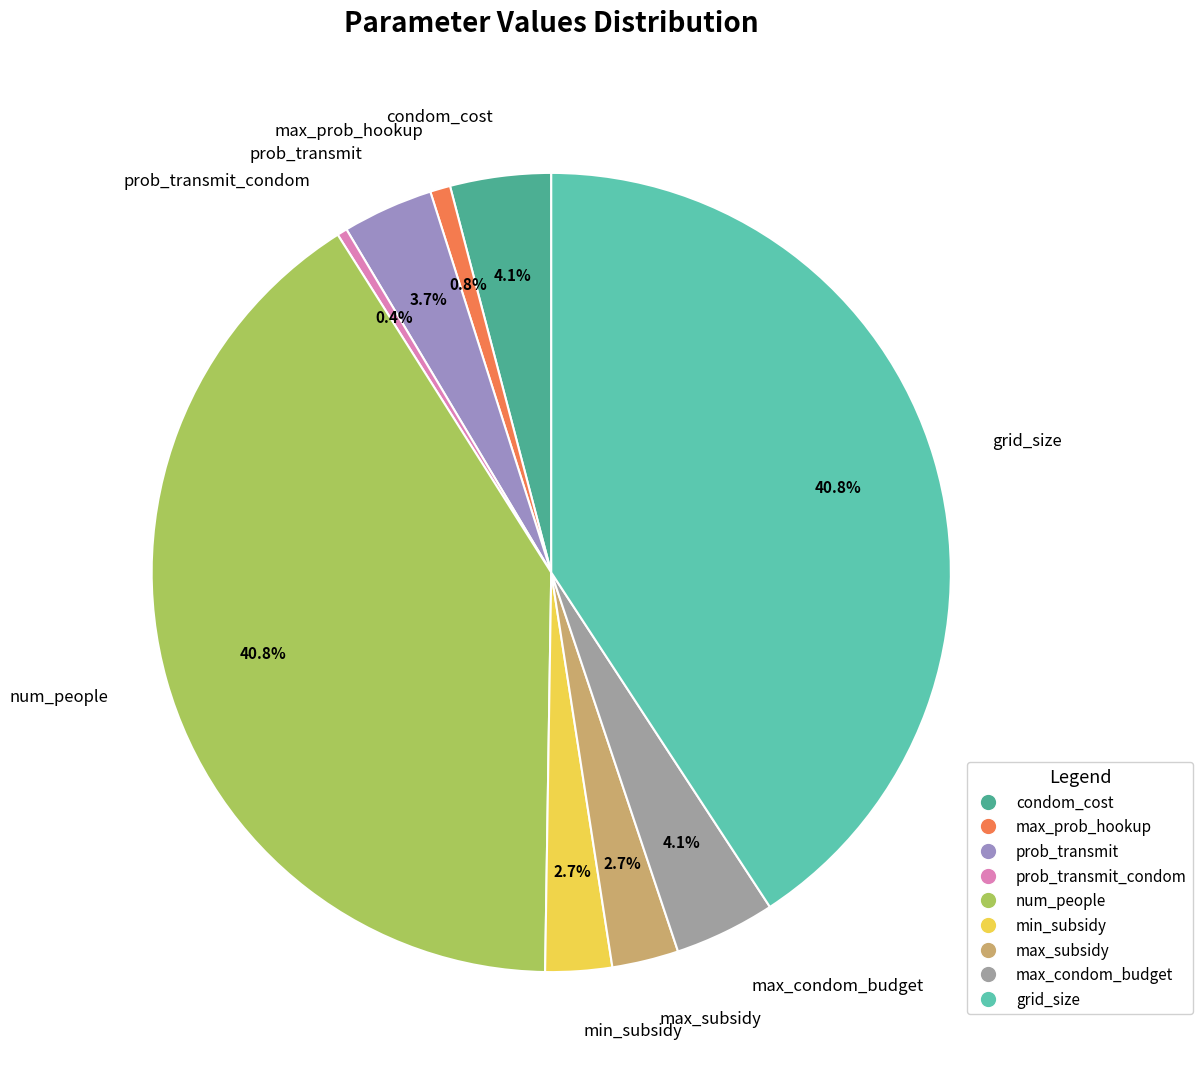

The grid_size slice represents 52% of the pie. True or false?

False